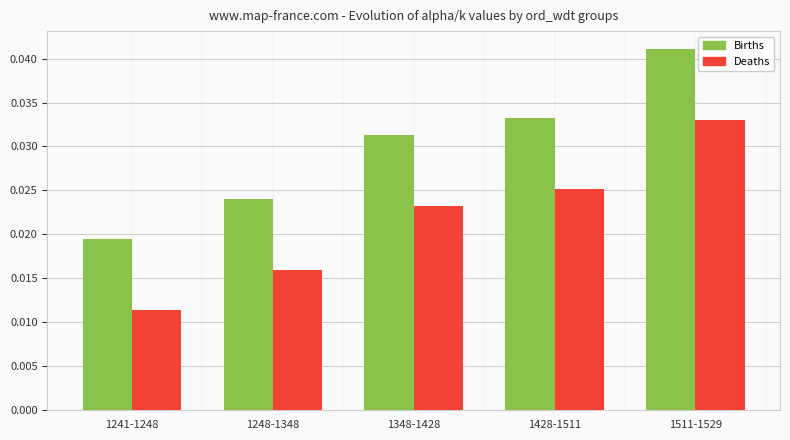

At 1348-1428, list the series in order from smallest to largest.

Deaths, Births